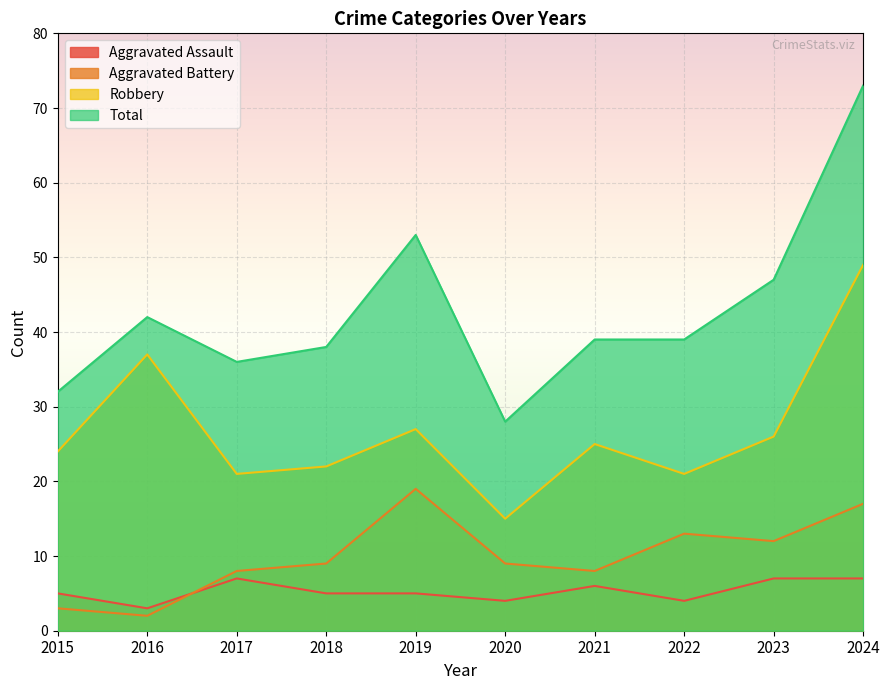

What is the difference between the Aggravated Battery values at 2022 and 2016?

11